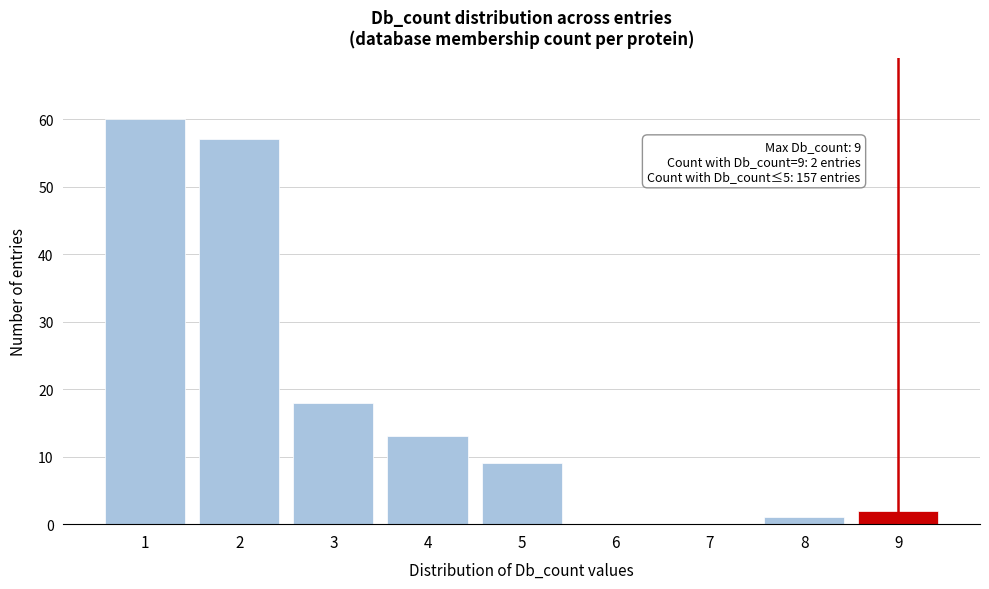

Reading left to right, list all the values displayed in this chart.

1=60	2=57	3=18	4=13	5=9	6=0	7=0	8=1	9=2